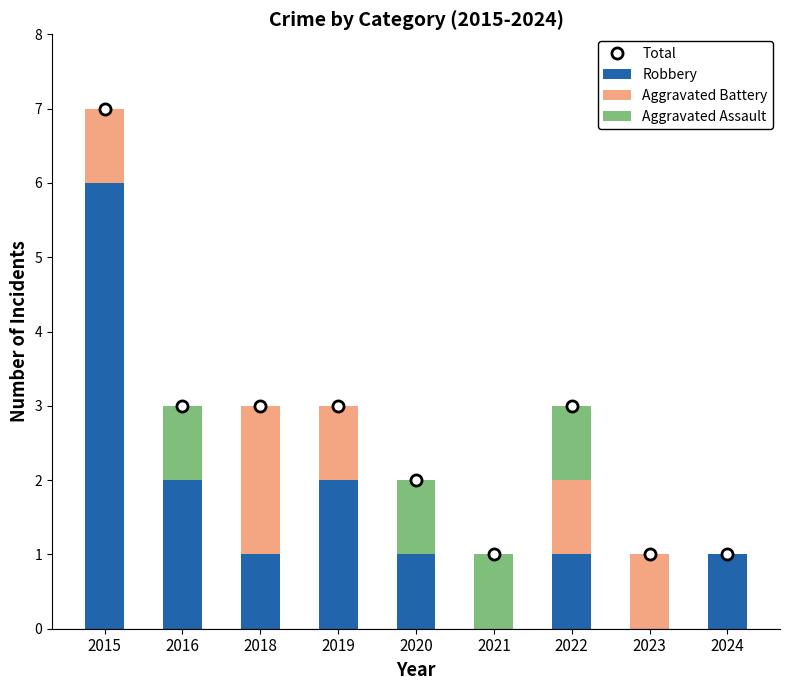

What is the total value across all series at 2020?

4